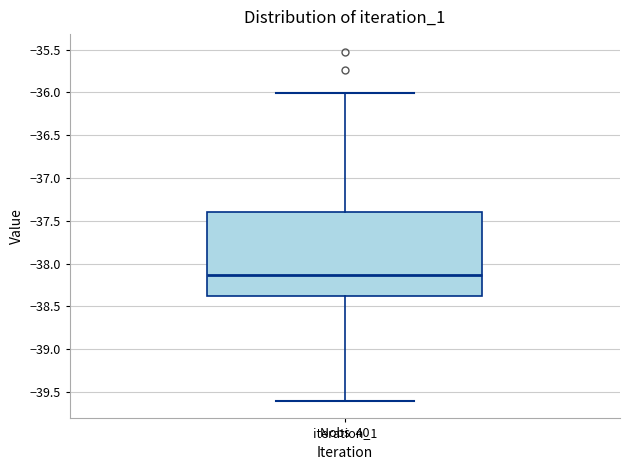

Where does the lower whisker of the box for iteration_1 end on the y-axis? The values are not printed on the chart, so give them approximately, as read against the axis.

-39.60